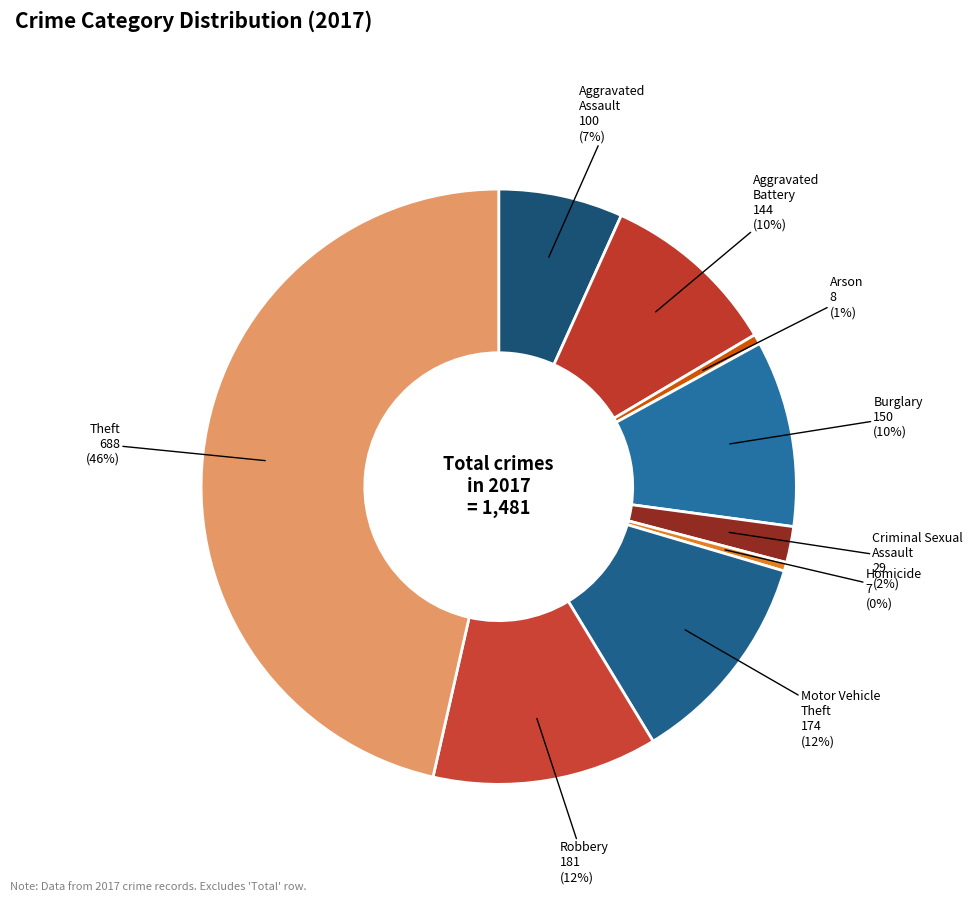

Does Burglary represent more than half of the total?

No